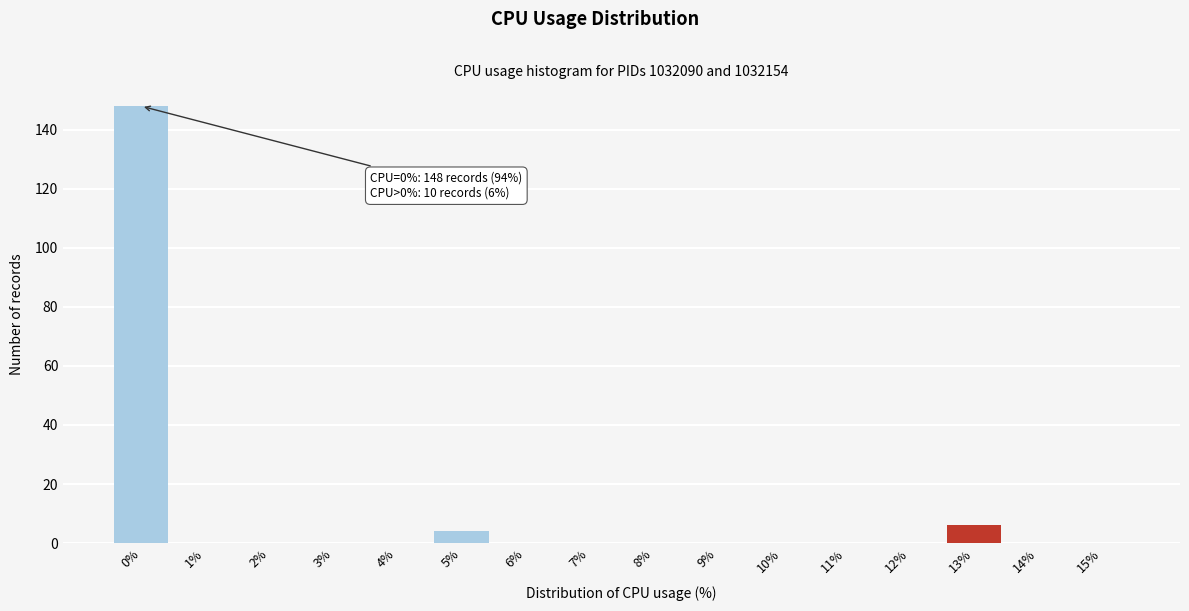

Reading right to left, what are all the values shown in this chart?

15%=0	14%=0	13%=6	12%=0	11%=0	10%=0	9%=0	8%=0	7%=0	6%=0	5%=4	4%=0	3%=0	2%=0	1%=0	0%=148